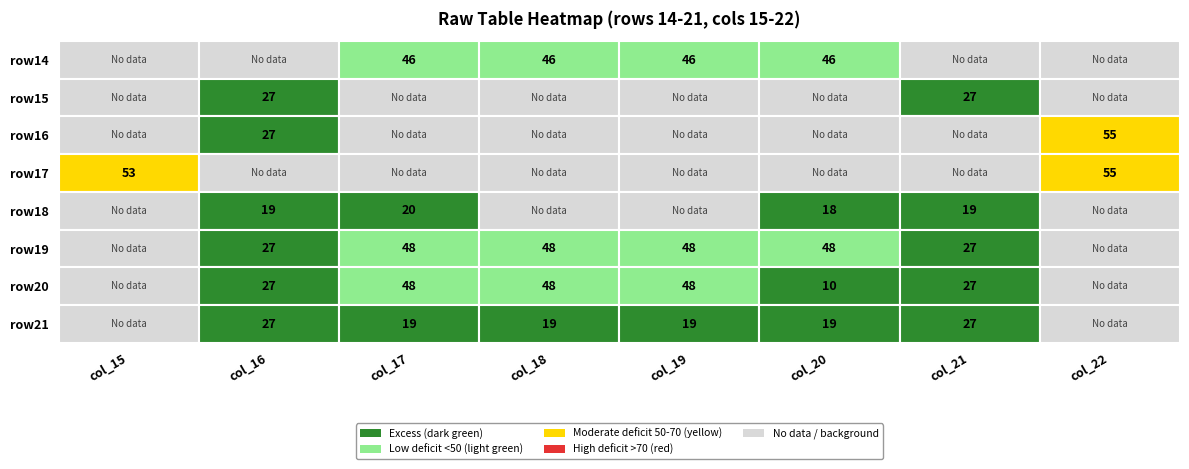

Is it true that row14 equals 0 at 29?

False